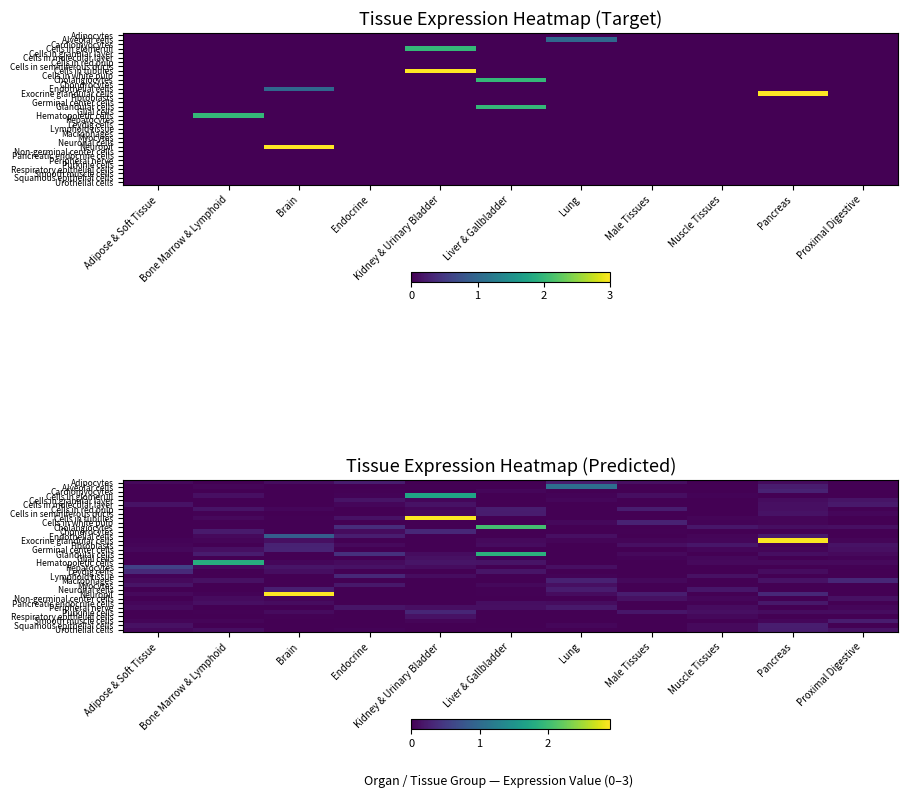

How many data points in Macrophages are above 0?

6